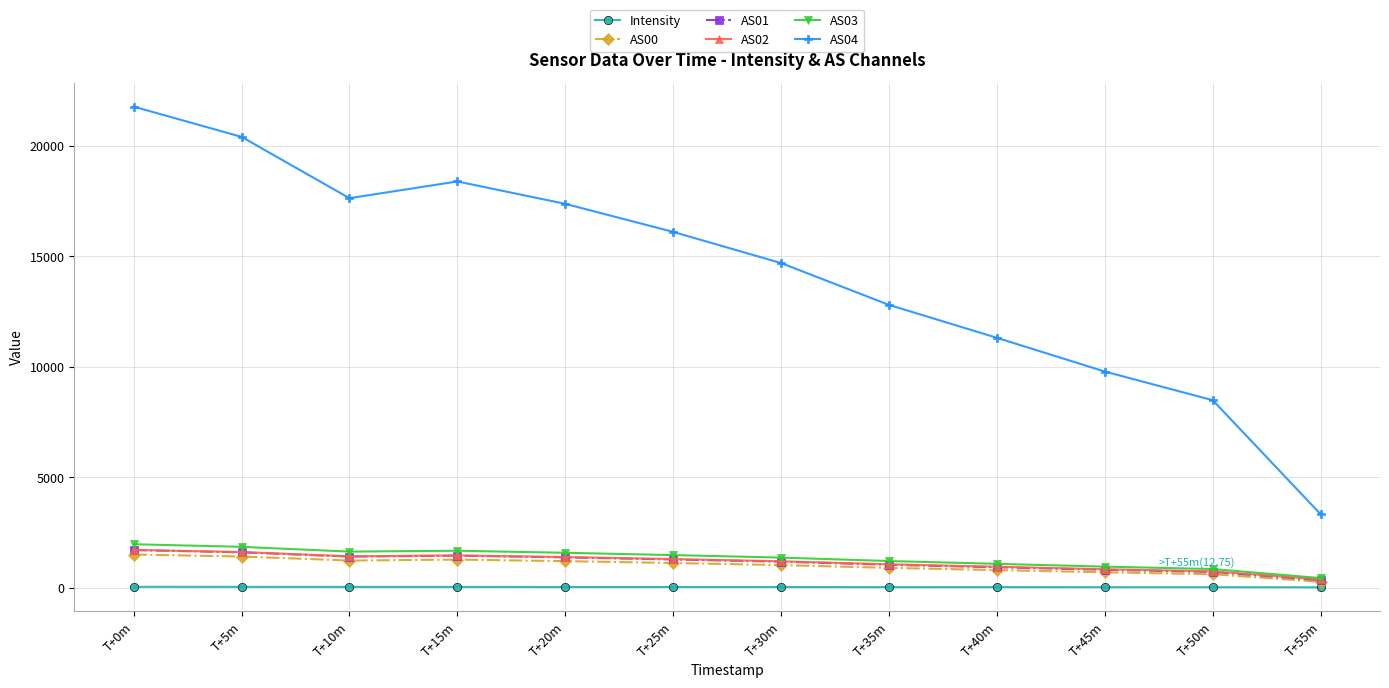

Which series has the largest total across all categories?

AS04